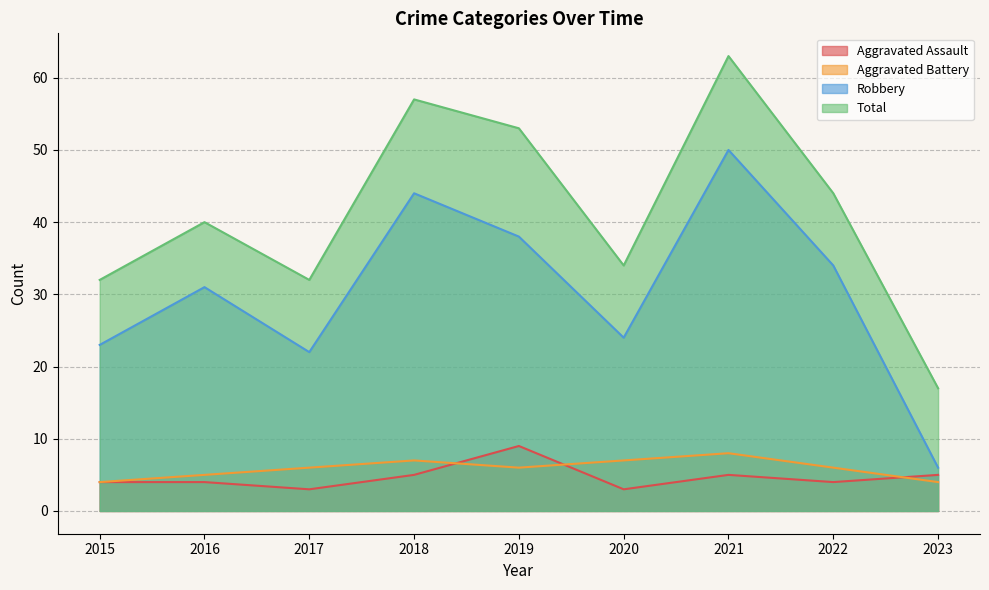

What is the value of the Aggravated Assault point at the 7th from the left?

5